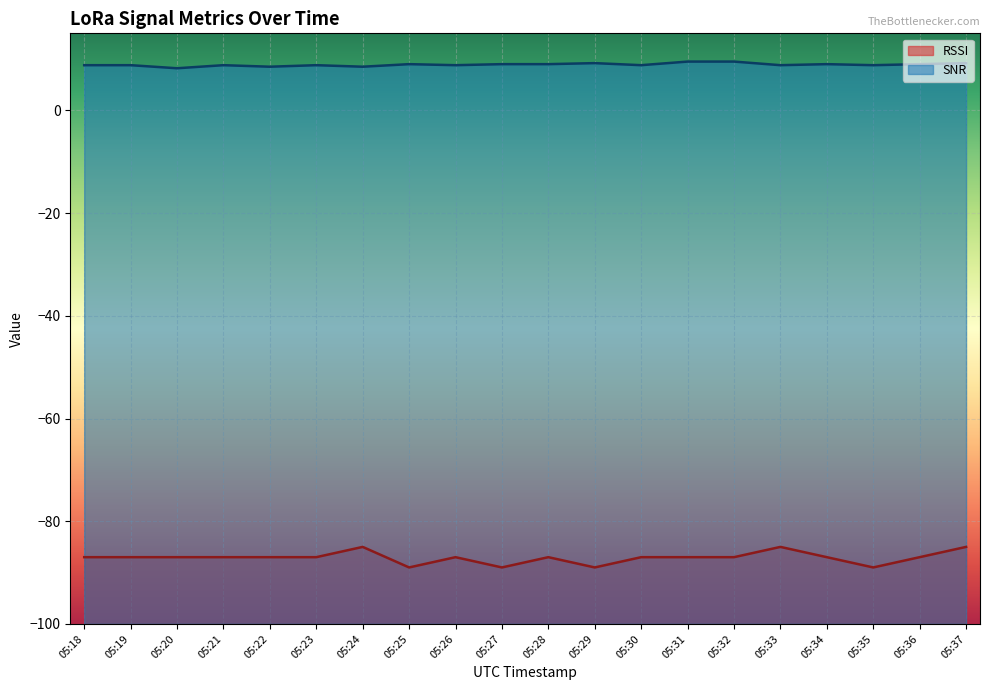

Rank the series by their maximum value, from lowest to highest.

RSSI, SNR